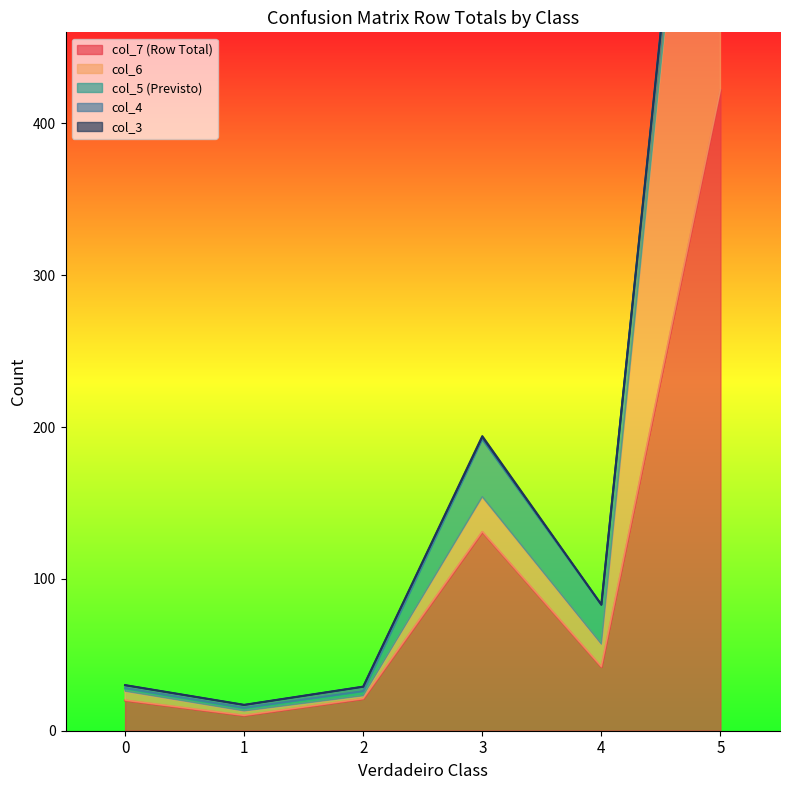

Reading left to right, extract all data points from this chart.

col_7 (Row Total): 20	10	21	131	42	422
col_6: 6	3	2	23	15	397
col_5 (Previsto): 2	2	3	38	26	18
col_4: 2	2	3	1	0	3
col_3: 0	0	0	1	0	0